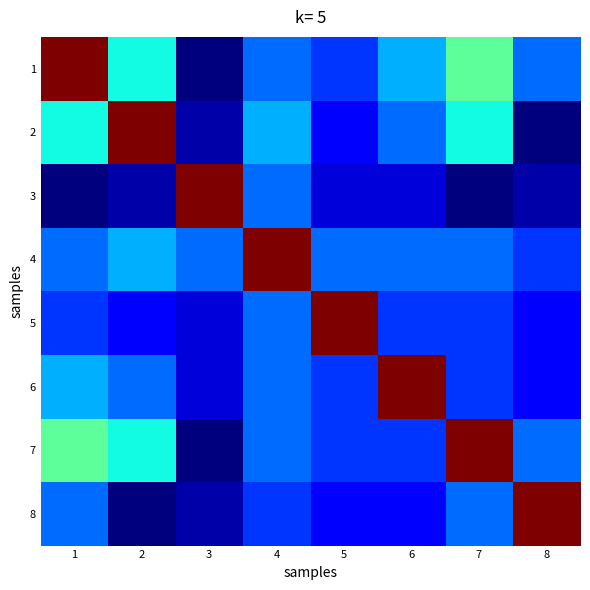

Rank the series at 4 from highest to lowest value.

4, 2, 1, 3, 5, 6, 7, 8